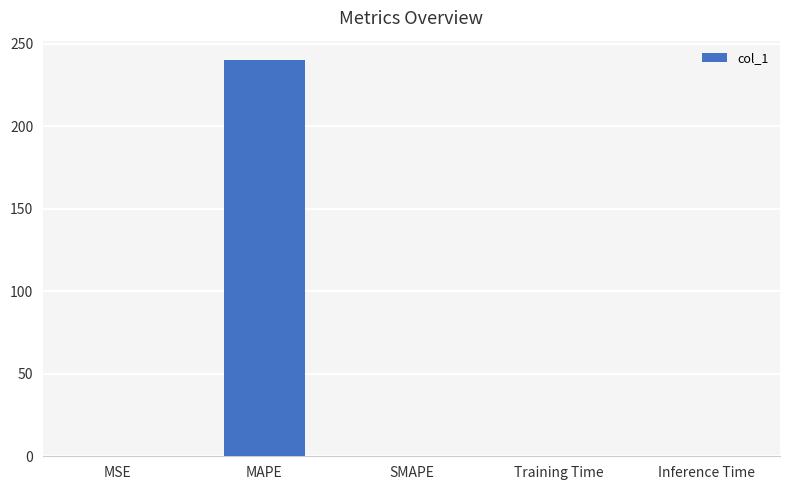

The chart shows a value of -72.8 at SMAPE. True or false?

False